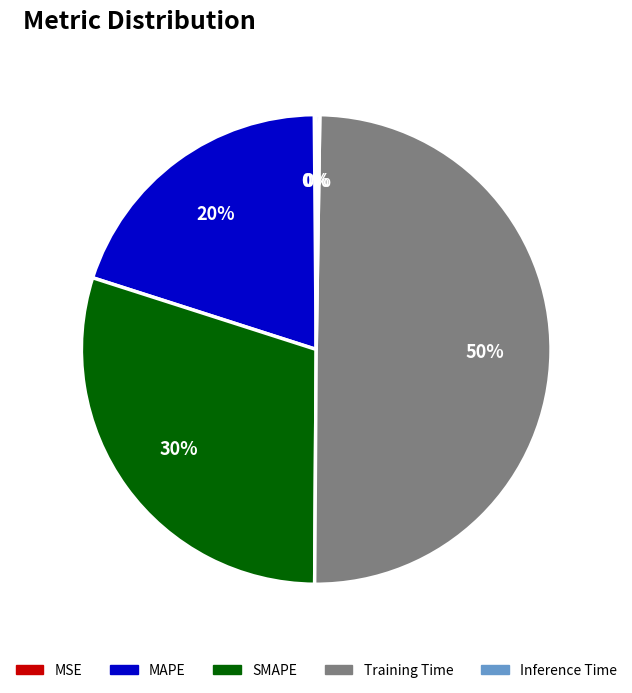

True or false: SMAPE accounts for 35% of the total.

False